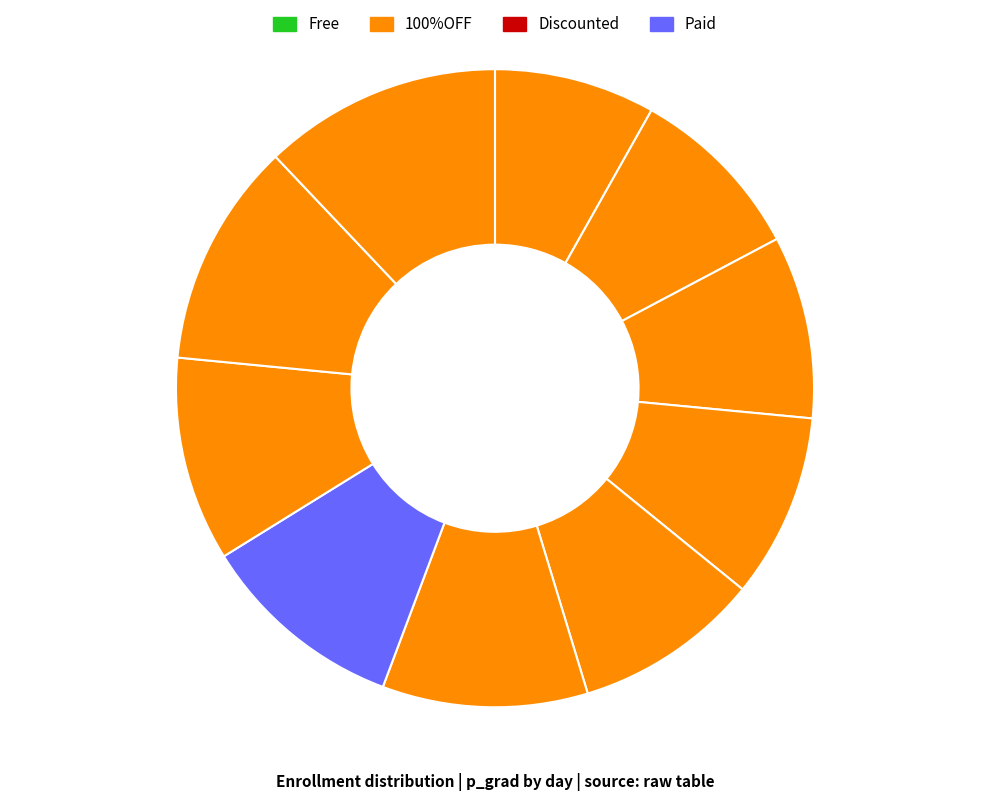

Count the number of slices in the pie.

10